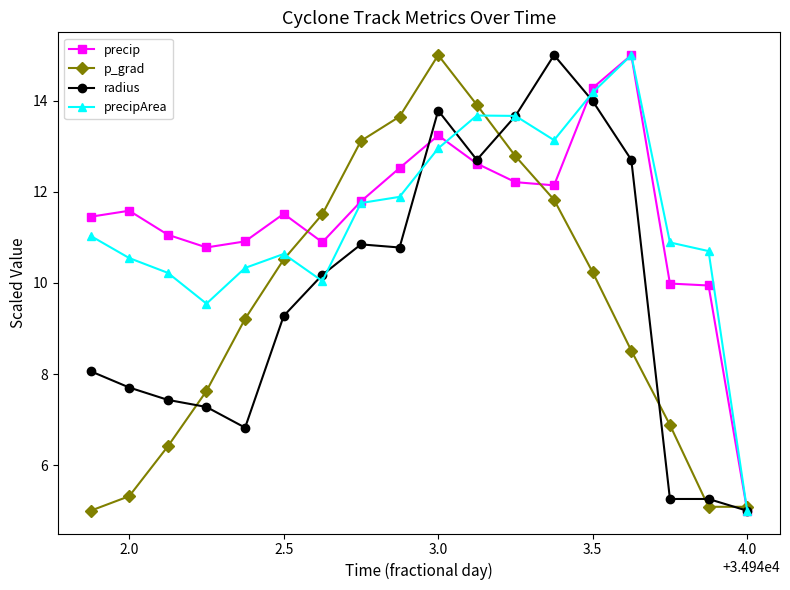

What is the maximum value for radius?

15.0